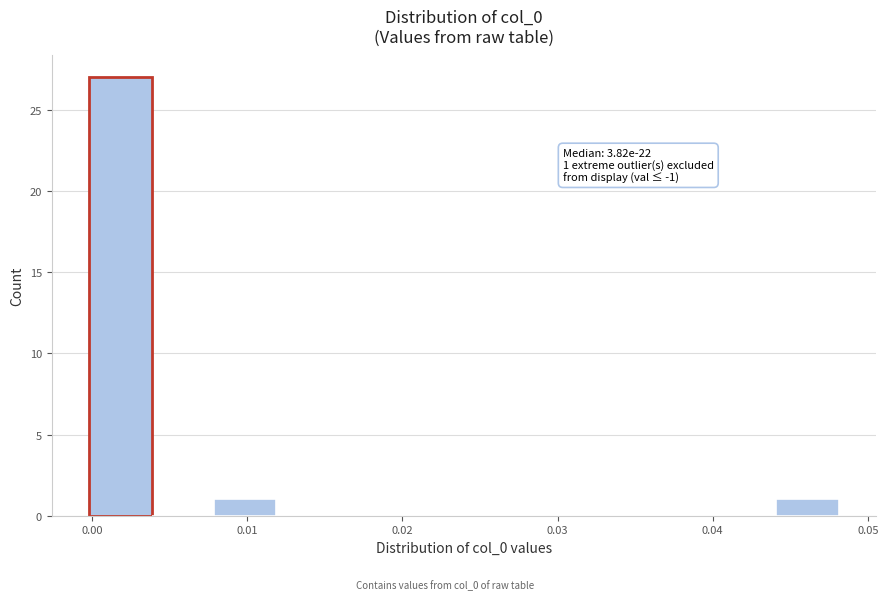

Over which range of the x-axis is the bar tallest?

0.000 to 0.004